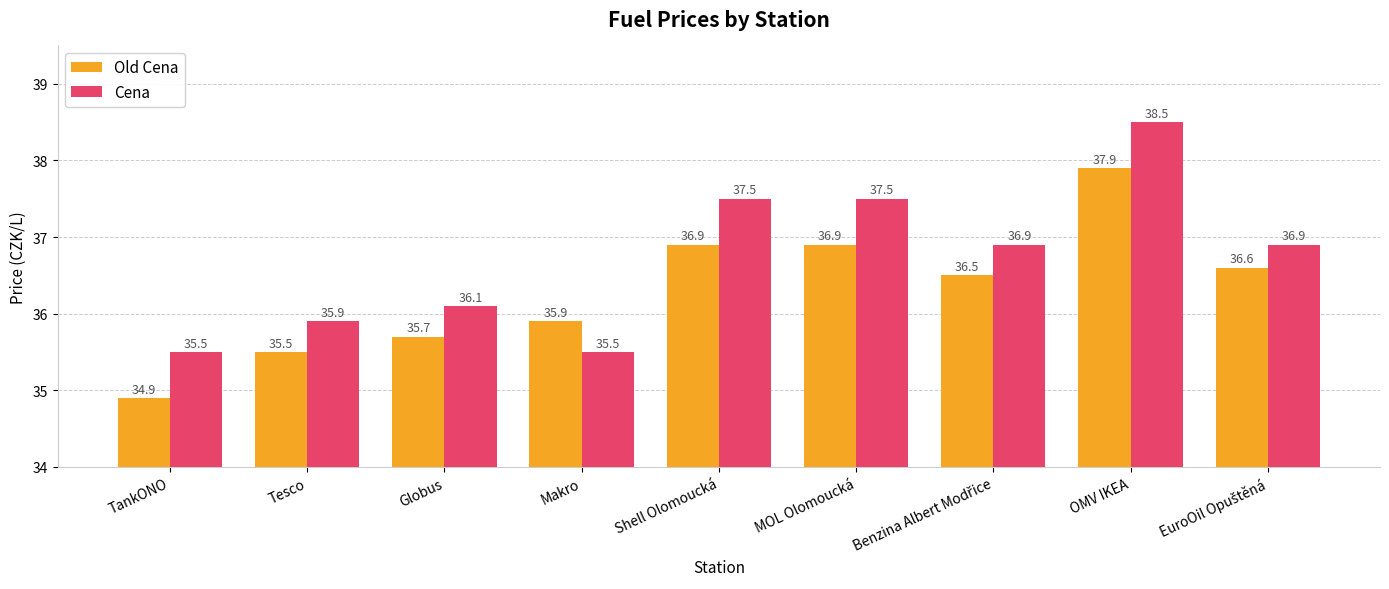

Reading left to right, what are all the values shown in this chart?

Old Cena: 34.9	35.5	35.7	35.9	36.9	36.9	36.5	37.9	36.6
Cena: 35.5	35.9	36.1	35.5	37.5	37.5	36.9	38.5	36.9